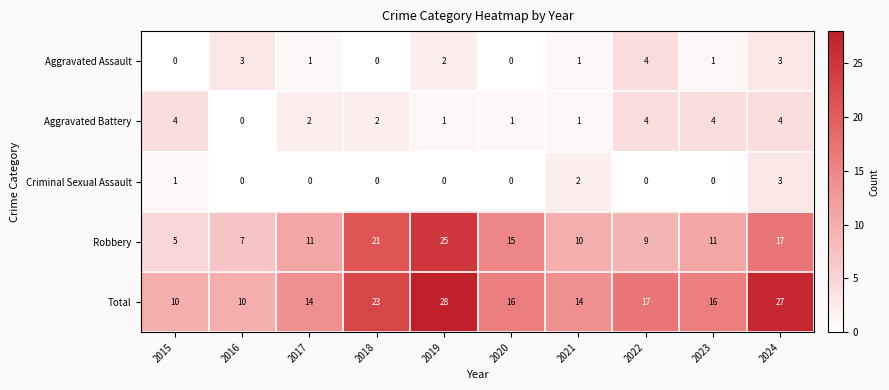

The value of Robbery at 2022 is 9. True or false?

True